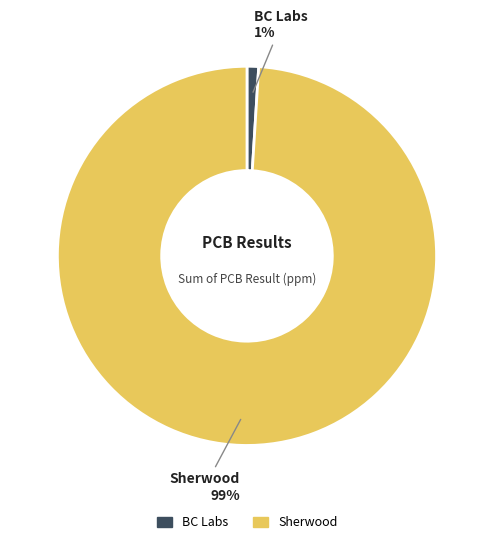

Is there a majority slice in this chart?

Yes